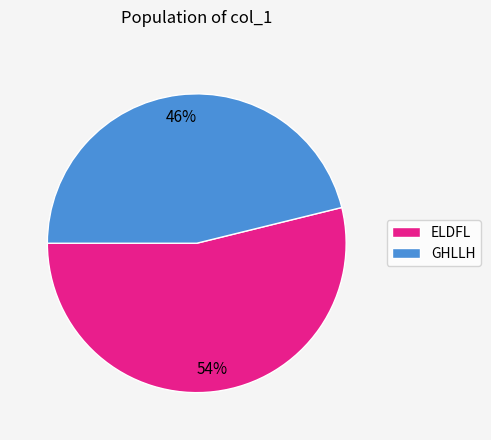

Rank the categories by value from lowest to highest.

GHLLH, ELDFL